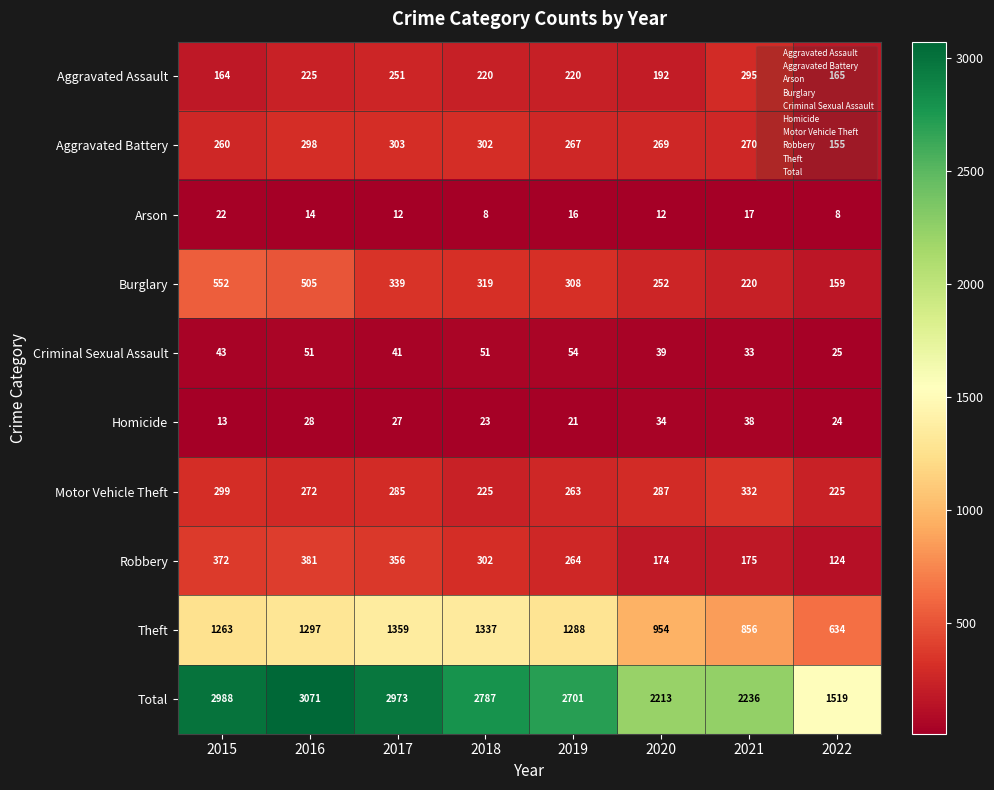

Is it true that Robbery equals 356 at 2017?

True